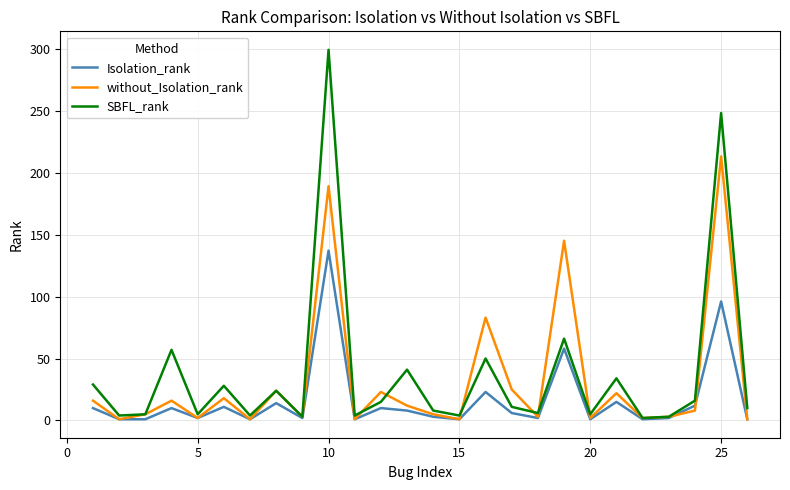

What is the highest value of the without_Isolation_rank series?

213